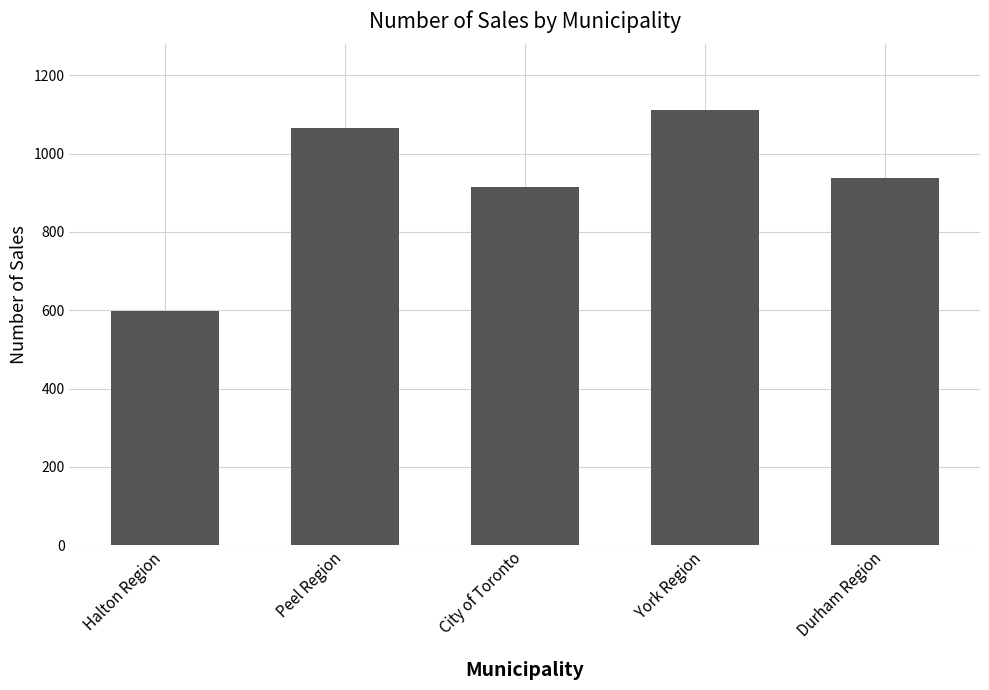

Rank the categories by value from highest to lowest.

York Region, Peel Region, Durham Region, City of Toronto, Halton Region